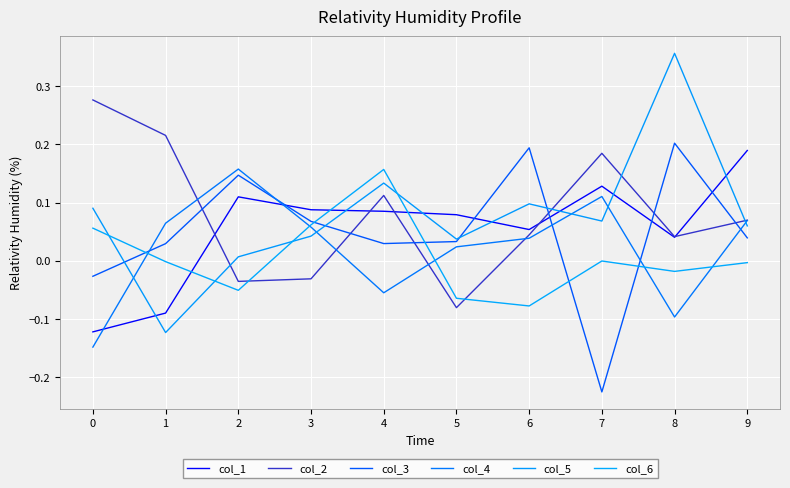

What is the total value across all series at 4?

0.5